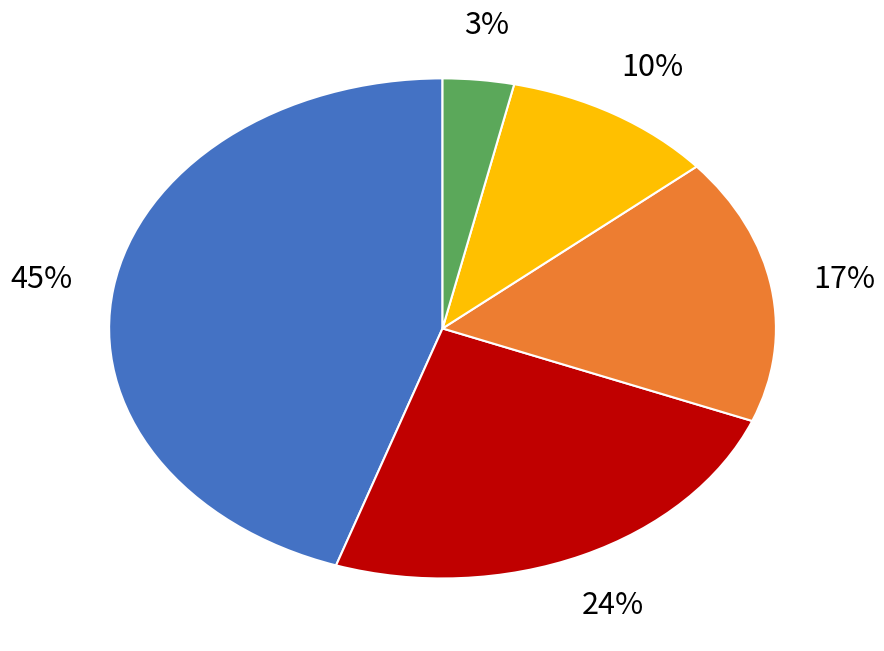

To the nearest percent, what is the average slice percentage?

20%